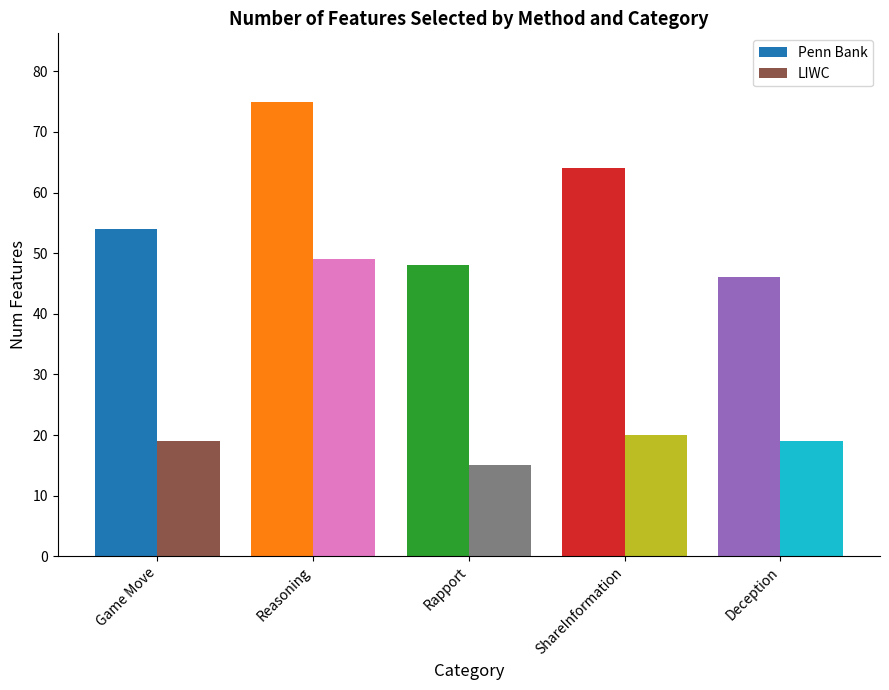

What is the sum of the LIWC values at ShareInformation and Reasoning?

69